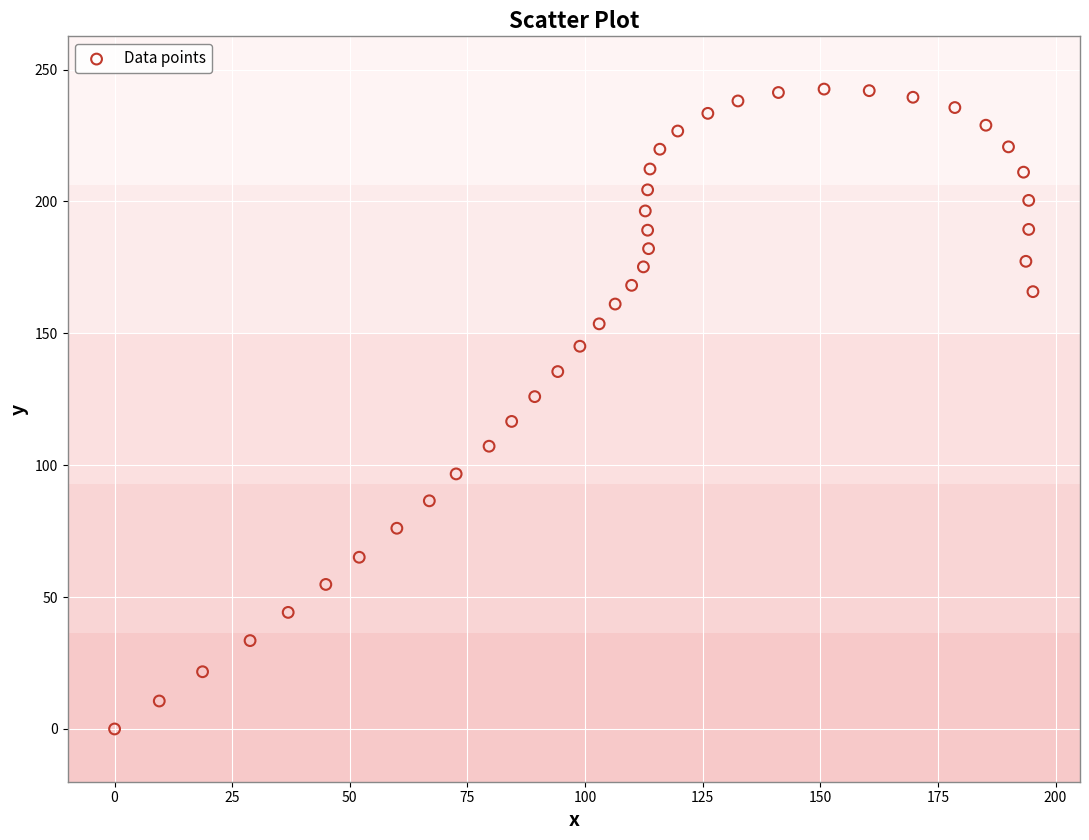

What is the range of X values (max minus min)?

195.2